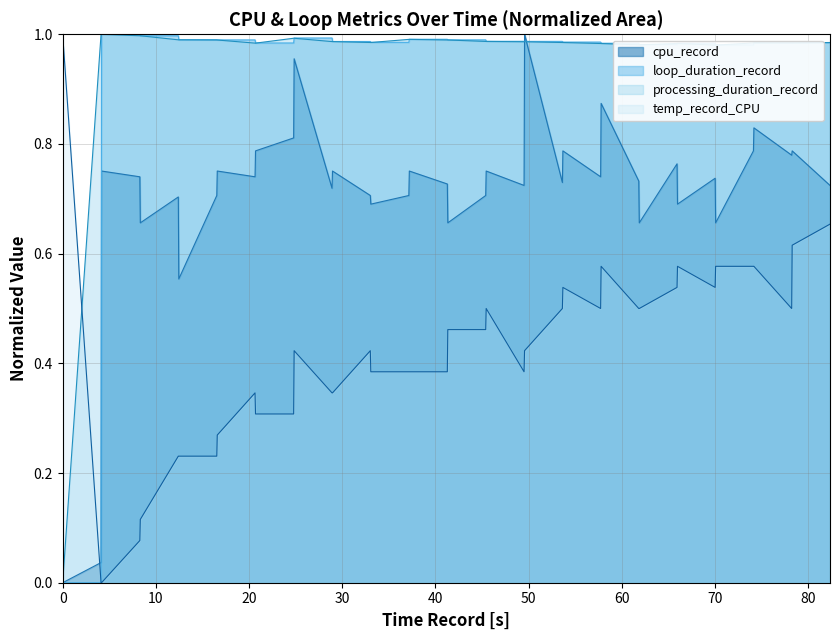

True or false: processing_duration_record and temp_record_CPU intersect in this chart.

True